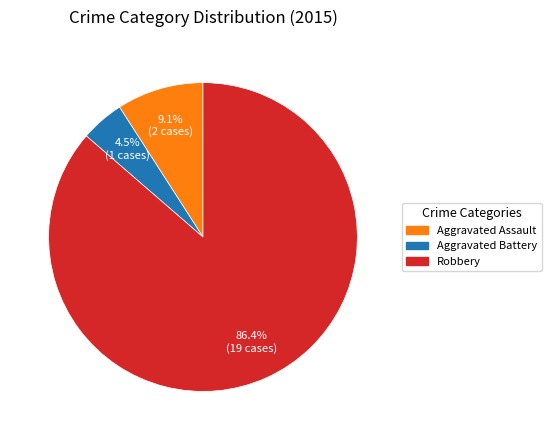

Is there a majority slice in this chart?

Yes